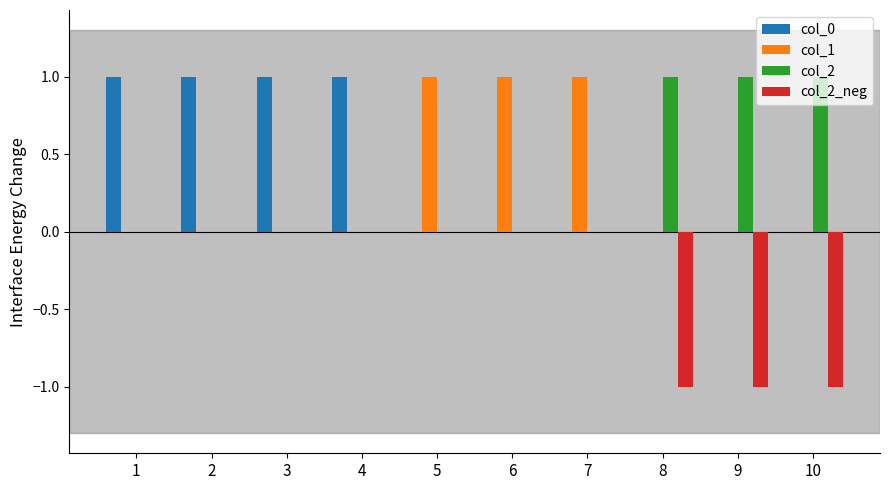

True or false: col_2 has a value of 0 at 8.

False